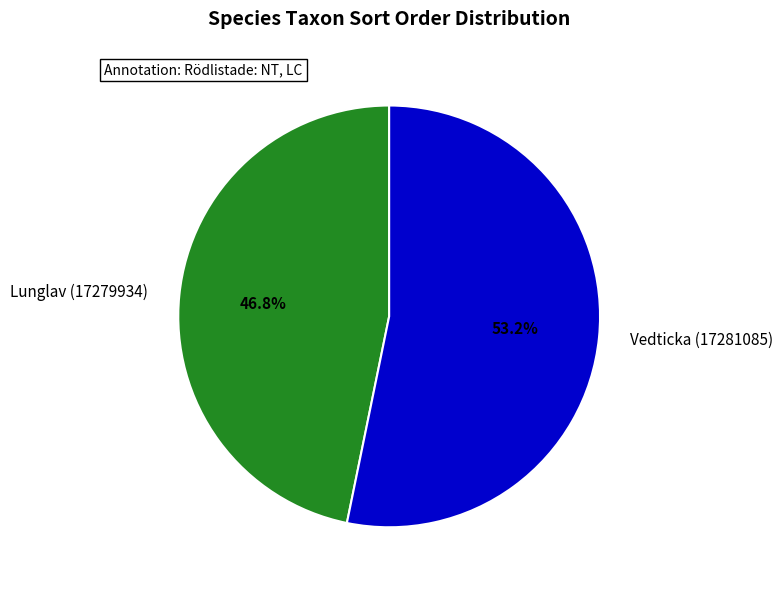

Combined, what portion of the pie is Lunglav (17279934) and Vedticka (17281085)?

100.0%